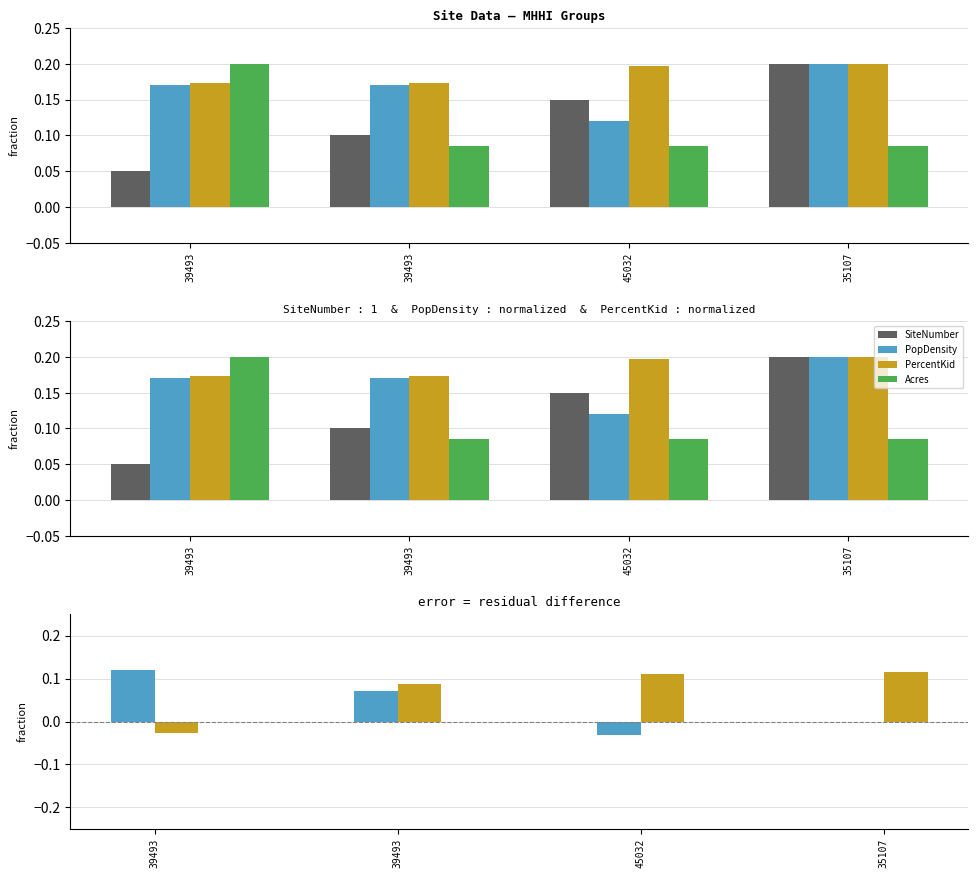

The PopDensity-SiteNumber series shows -0.0 at 45032. True or false?

False